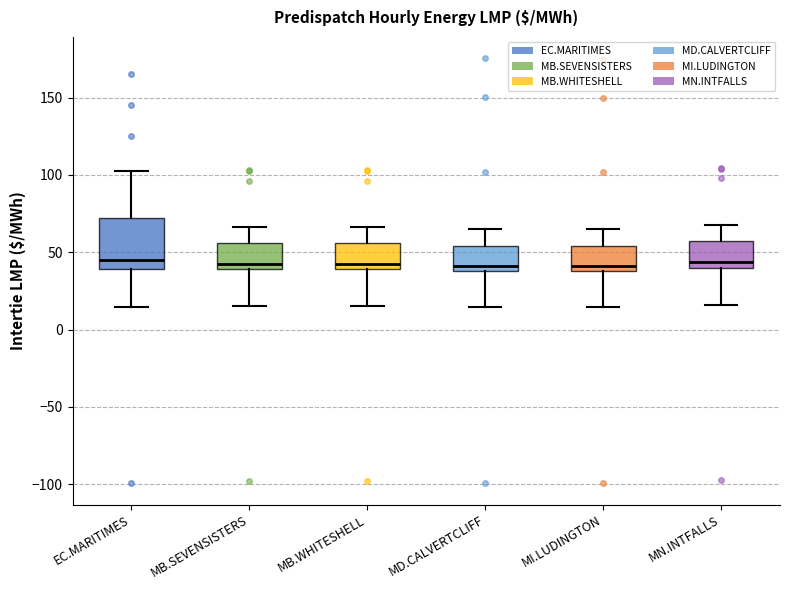

Where does the upper whisker of the box for MI.LUDINGTON end on the y-axis? The values are not printed on the chart, so give them approximately, as read against the axis.

65